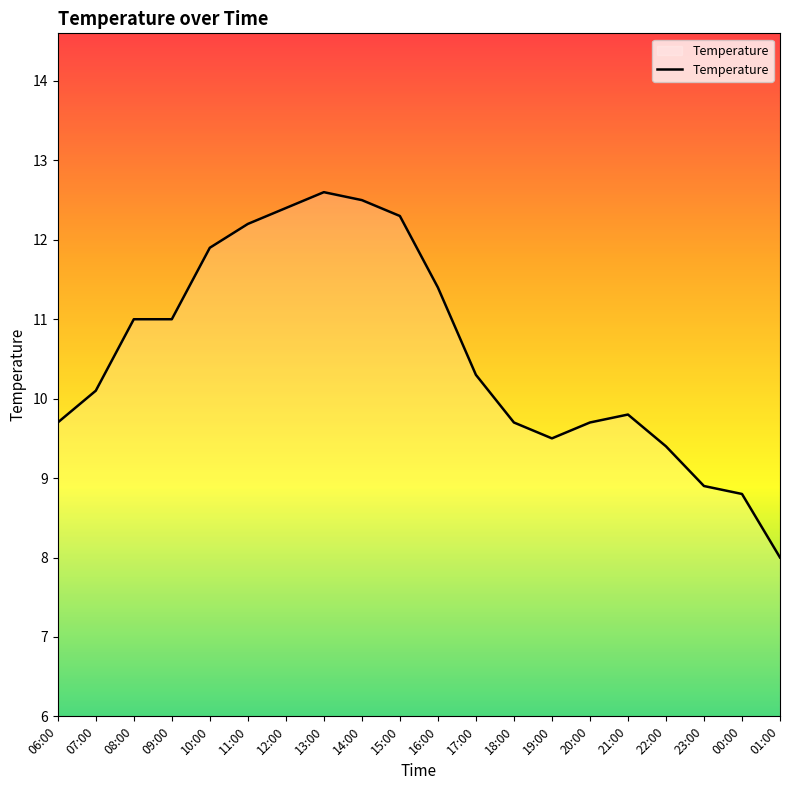

At which label does the data first exceed 10?

07:00